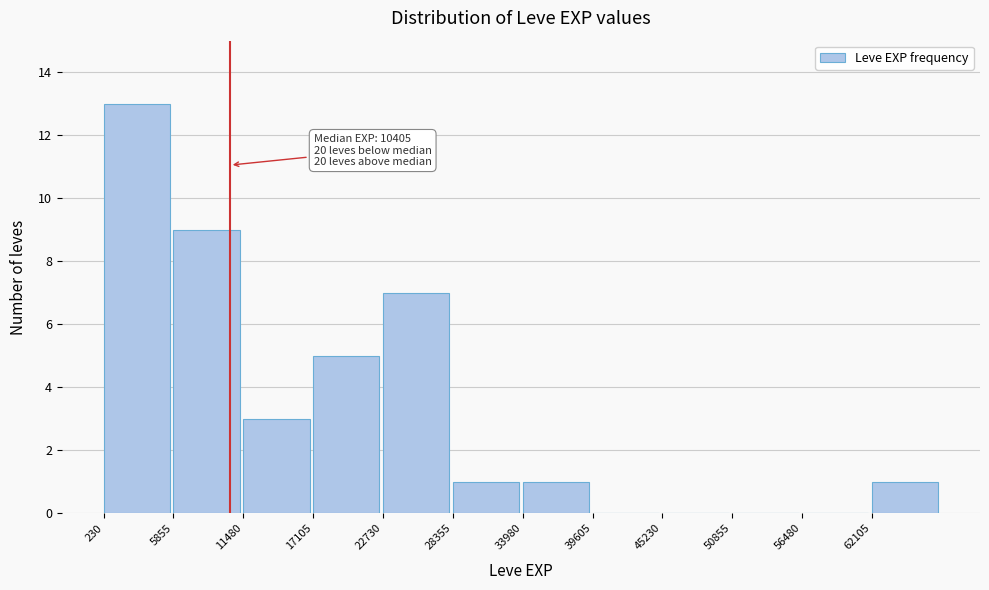

Over which range of the x-axis is the bar tallest?

0 to 6000